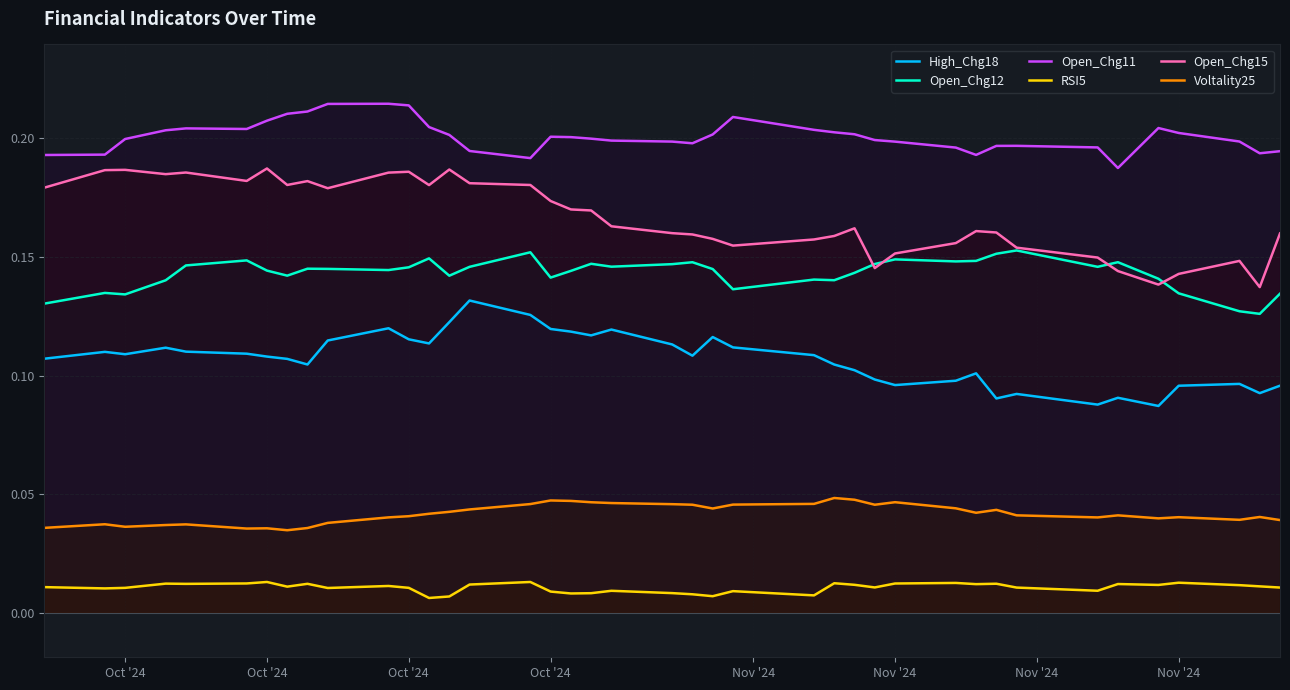

True or false: Open_Chg11 and Open_Chg15 cross at least once.

False